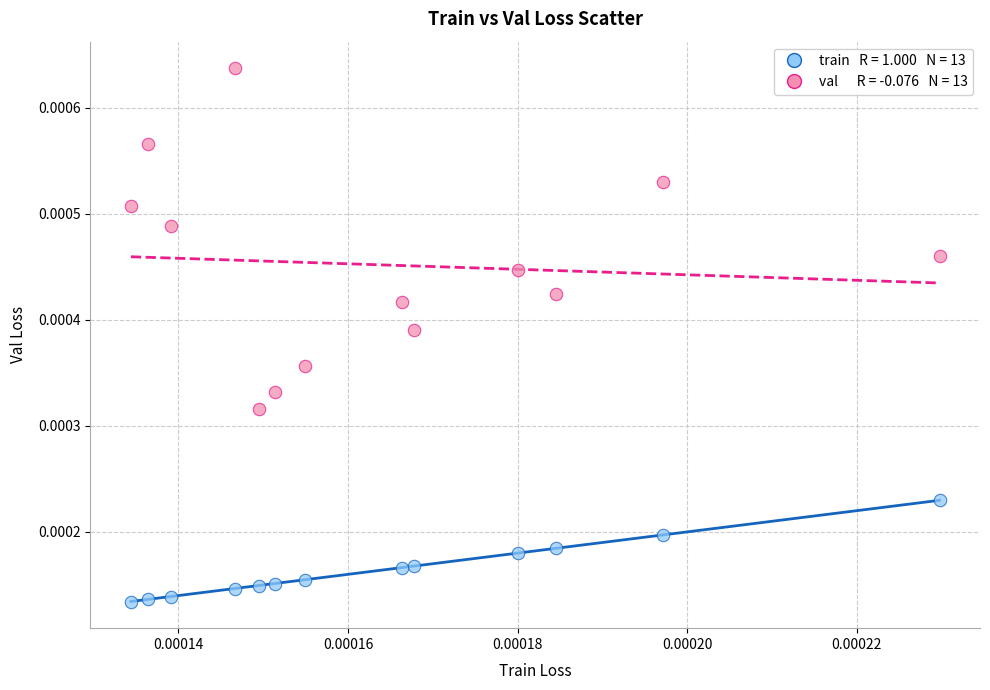

How many data points are displayed?

26